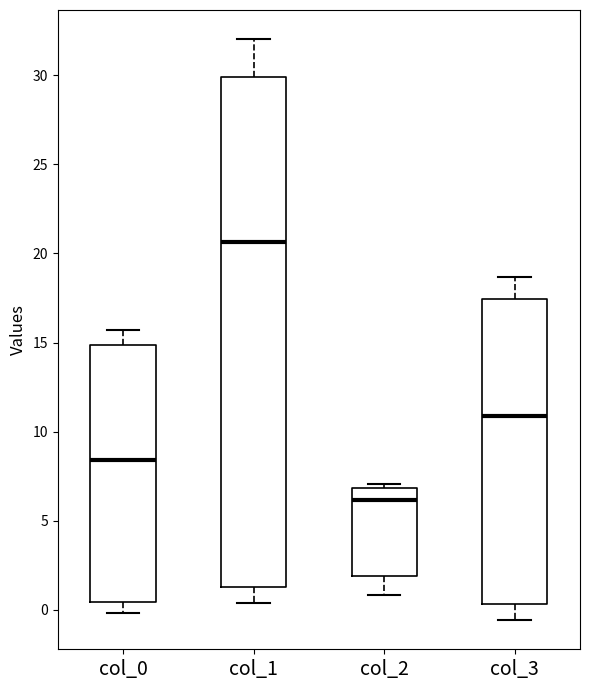

Reading left to right, transcribe this box plot: for each box, give where its median line is, the range the box spans, and where its two whiskers end, as read against the y-axis. The values are not printed on the chart, so give them approximately, as read against the axis.

col_0: median 8.5, box 0.5 to 15.0, whiskers 0.0 to 15.5
col_1: median 20.5, box 1.5 to 30.0, whiskers 0.5 to 32.0
col_2: median 6.0, box 2.0 to 7.0, whiskers 1.0 to 7.0 (just above the box's upper edge)
col_3: median 11.0, box 0.5 to 17.5, whiskers -0.5 to 18.5